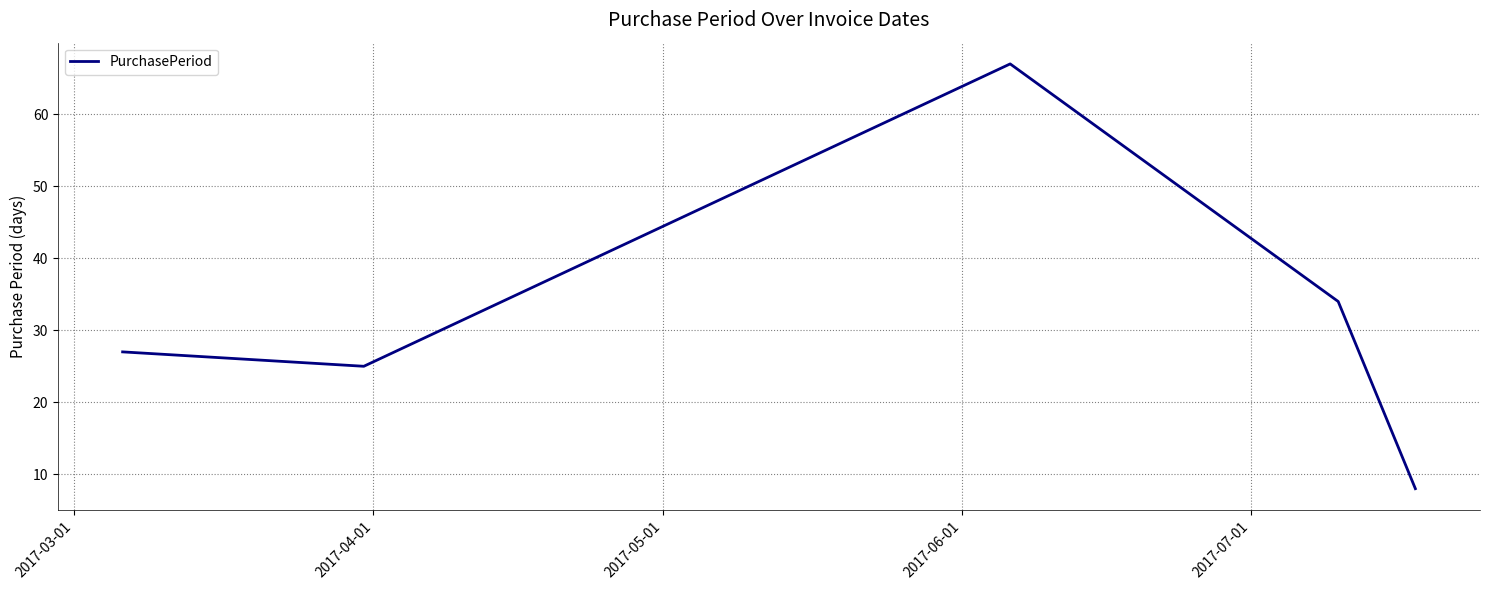

What is the maximum value shown in the chart?

67